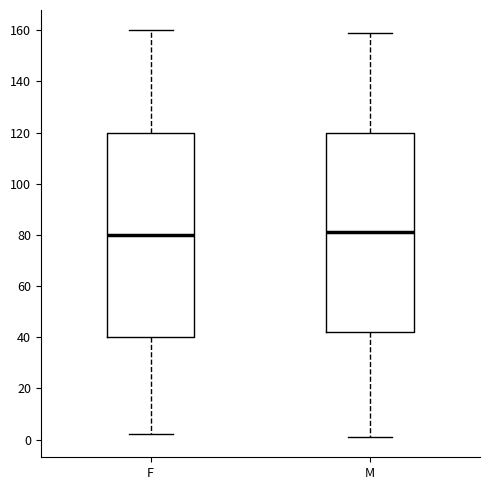

Reading left to right, transcribe this box plot: for each box, give where its median line is, the range the box spans, and where its two whiskers end, as read against the y-axis. The values are not printed on the chart, so give them approximately, as read against the axis.

F: median 80, box 40 to 120, whiskers 2 to 160
M: median 82, box 42 to 120, whiskers 2 to 160